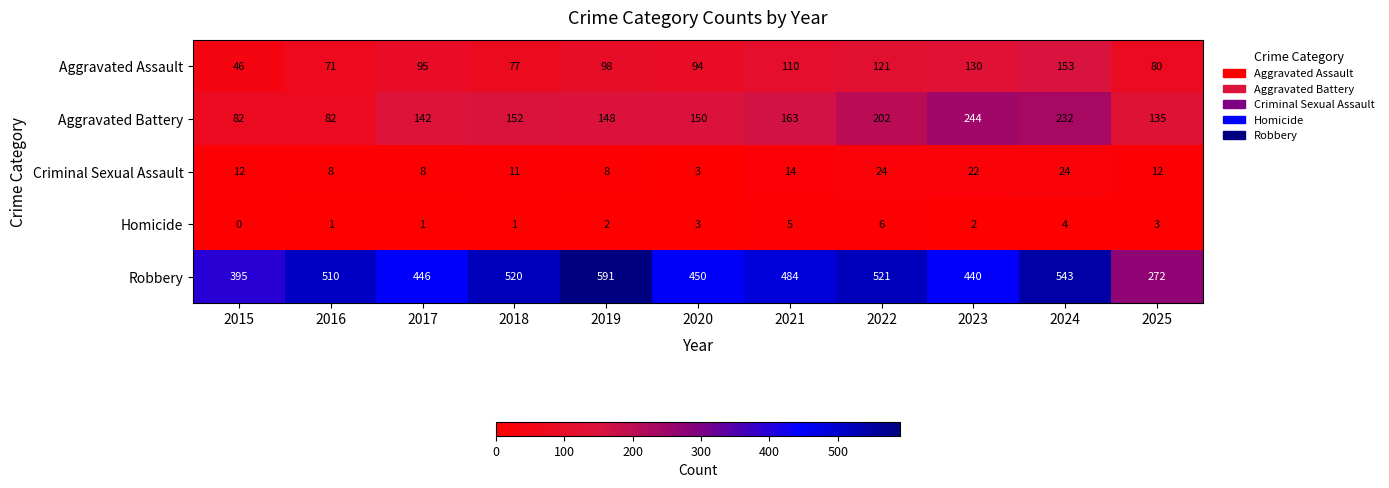

List the series in order of their peak value, highest first.

Robbery, Aggravated Battery, Aggravated Assault, Criminal Sexual Assault, Homicide